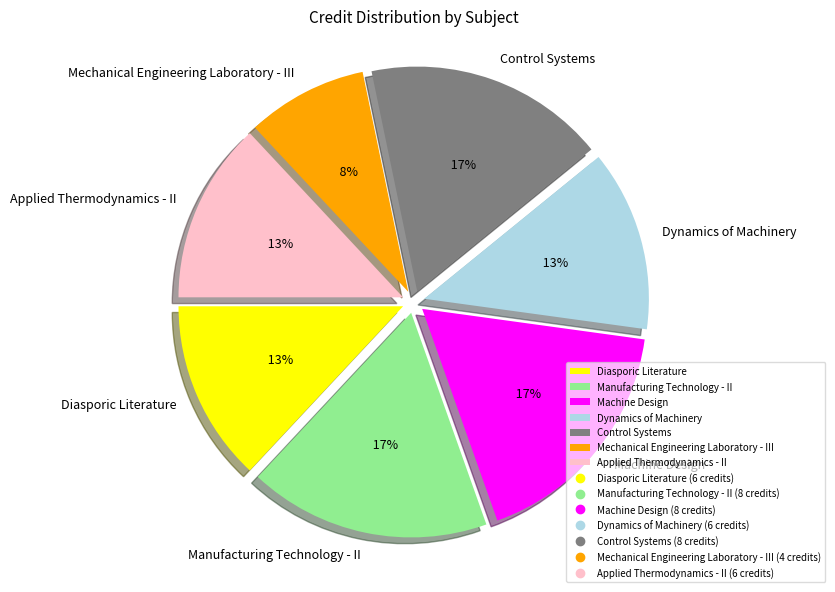

How many slices are in this pie chart?

7